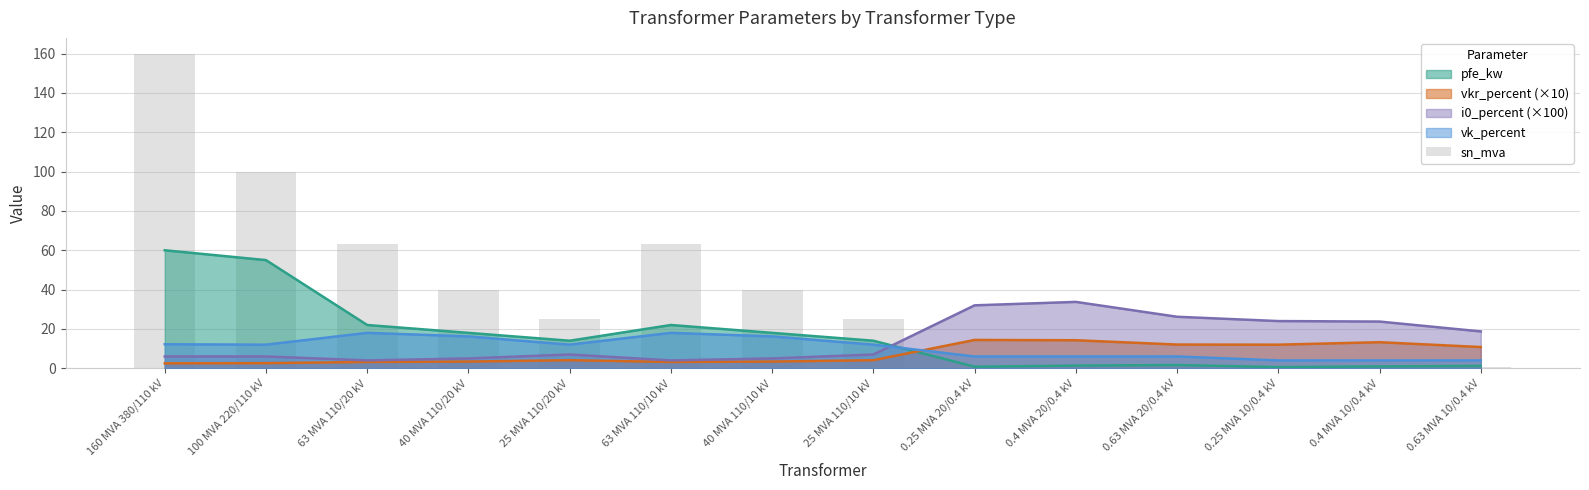

The value at 0.4 MVA 10/0.4 kV is 0.1. True or false?

False